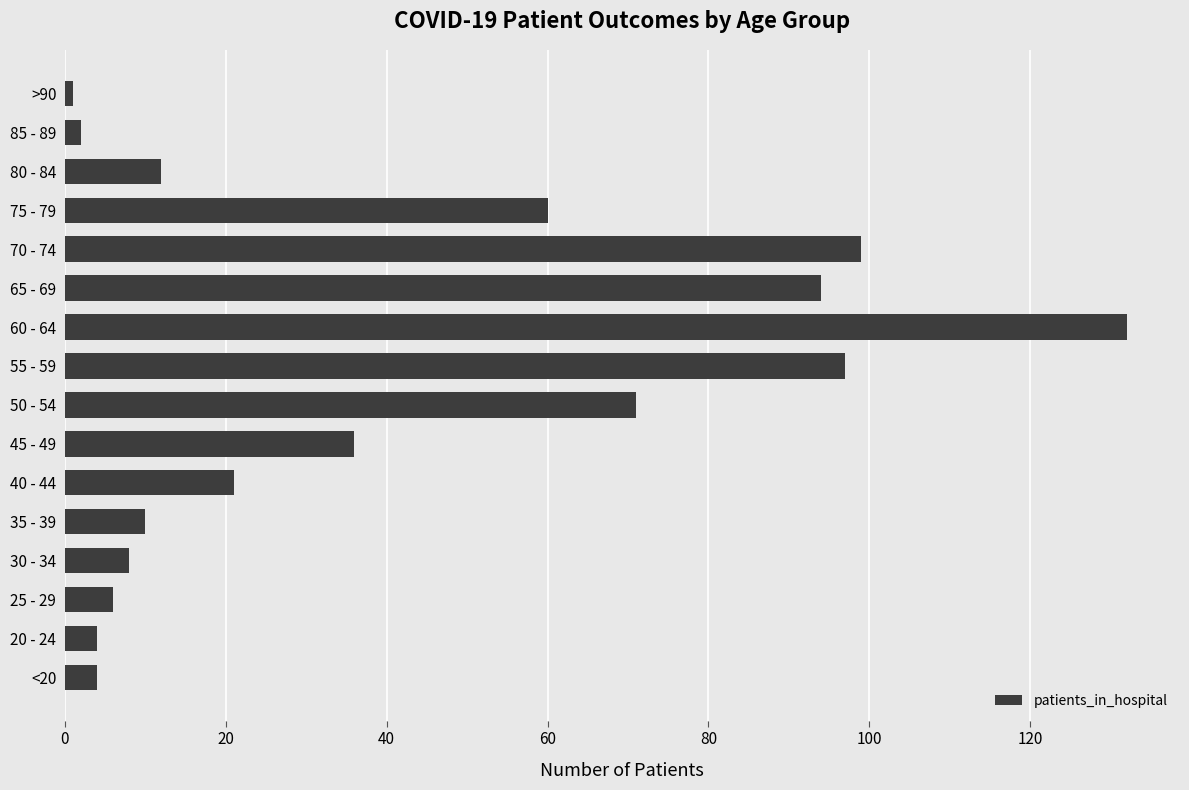

What is the maximum value shown in the chart?

132